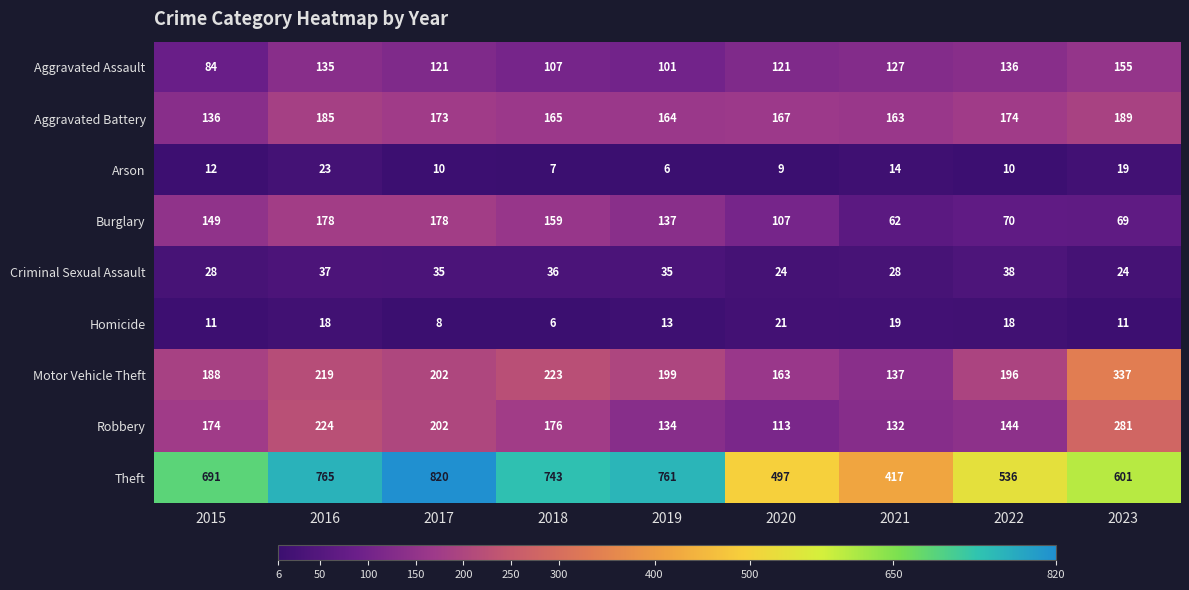

What is the approximate value of Aggravated Battery at 2022, to the nearest 10?

170